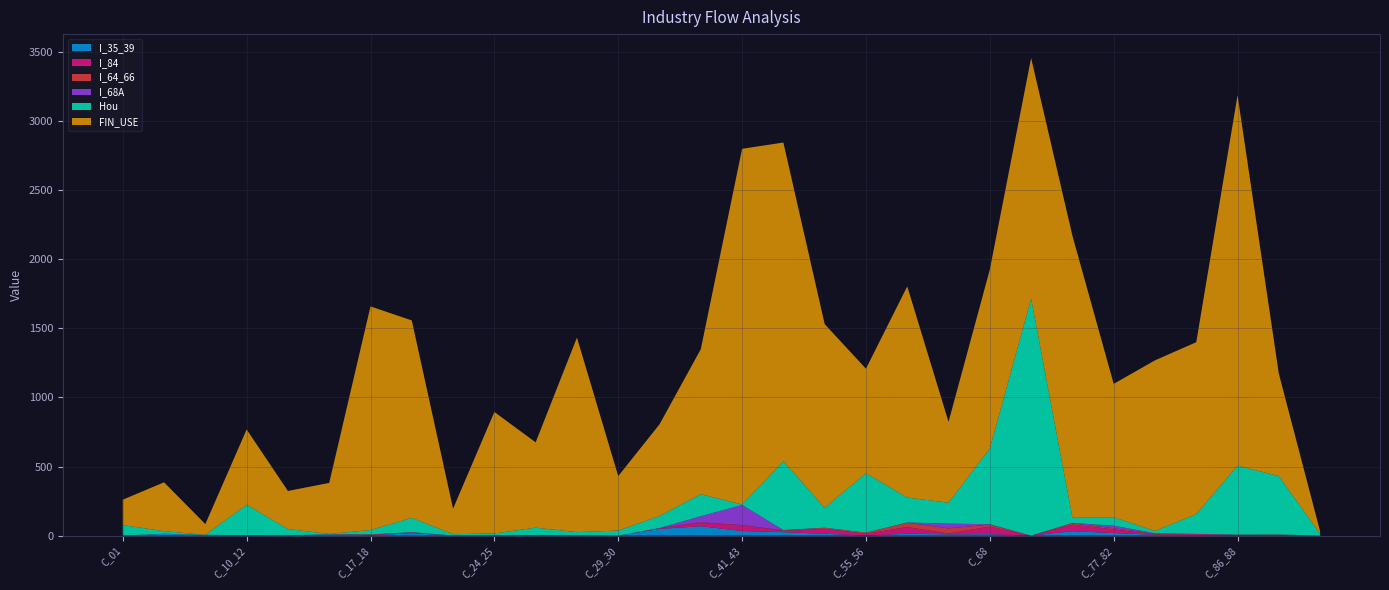

Reading left to right, what are all the values shown in this chart?

I_35_39: 0.0	13.1	5.8	0.8	1.7	10.5	2.1	18.2	0.8	0.4	1.3	4.9	0.0	48.6	68.0	33.1	25.4	13.5	0.3	13.9	9.2	10.2	0.0	32.0	19.0	5.9	2.7	0.1	0.5	0.0
I_84: 0.6	0.1	0.0	1.6	0.2	0.1	3.9	3.5	0.0	1.1	1.5	0.0	0.0	5.2	23.9	42.2	8.5	36.5	13.5	47.9	6.3	55.1	0.0	47.1	26.4	2.9	8.8	6.1	4.4	0.0
I_64_66: 0.0	0.0	0.0	0.8	0.2	0.1	2.4	1.4	0.1	0.2	1.7	0.0	0.0	1.2	4.7	1.5	4.4	6.9	8.2	31.9	37.2	14.6	0.0	9.9	7.8	4.4	1.0	1.3	3.3	0.0
I_68A: 0.0	0.4	0.0	0.1	0.0	0.0	0.4	2.1	0.0	0.0	0.0	0.0	0.0	0.0	43.8	145.3	2.4	0.6	0.2	1.6	34.3	2.8	0.0	2.8	18.7	4.0	0.3	0.0	0.3	0.0
Hou: 75.6	18.8	0.0	220.2	45.4	1.7	31.5	103.0	9.5	13.8	53.2	20.3	36.9	86.5	159.3	2.8	497.5	144.1	429.1	180.1	151.2	547.1	1714.2	41.1	61.1	16.2	143.0	498.9	421.8	12.3
FIN_USE: 183.9	353.4	77.8	544.5	275.6	369.0	1618.1	1428.4	184.8	879.2	617.1	1407.5	393.9	663.7	1049.2	2573.7	2305.5	1328.7	756.4	1527.9	584.7	1294.9	1741.2	2037.1	964.8	1234.6	1243.7	2679.5	740.9	18.0